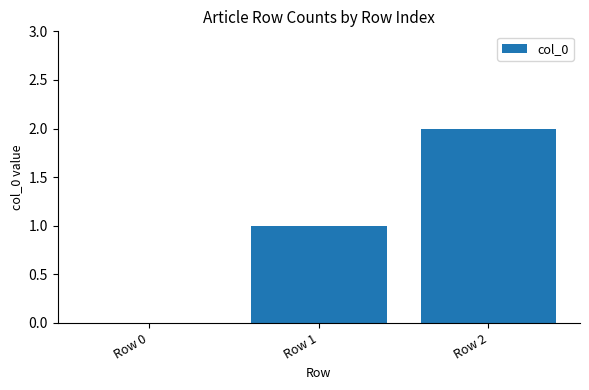

Which label corresponds to the largest value in the chart?

Row 2